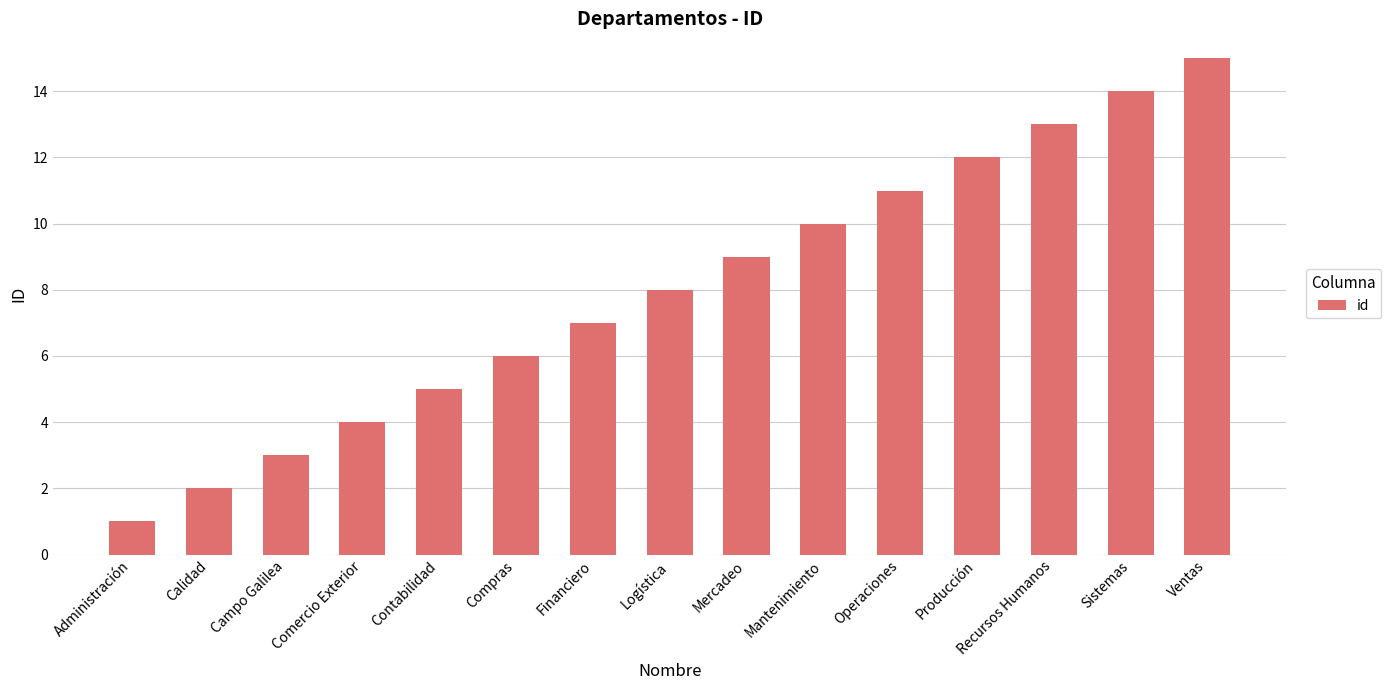

Rank the categories by value from highest to lowest.

Ventas, Sistemas, Recursos Humanos, Producción, Operaciones, Mantenimiento, Mercadeo, Logística, Financiero, Compras, Contabilidad, Comercio Exterior, Campo Galilea, Calidad, Administración